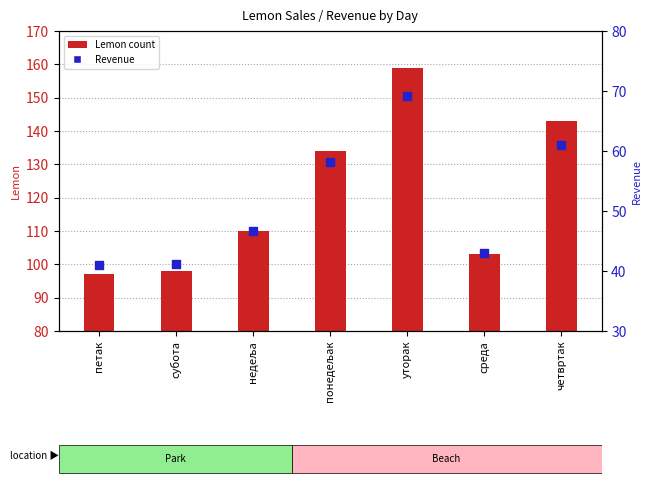

Which series has the largest total across all categories?

Lemon count